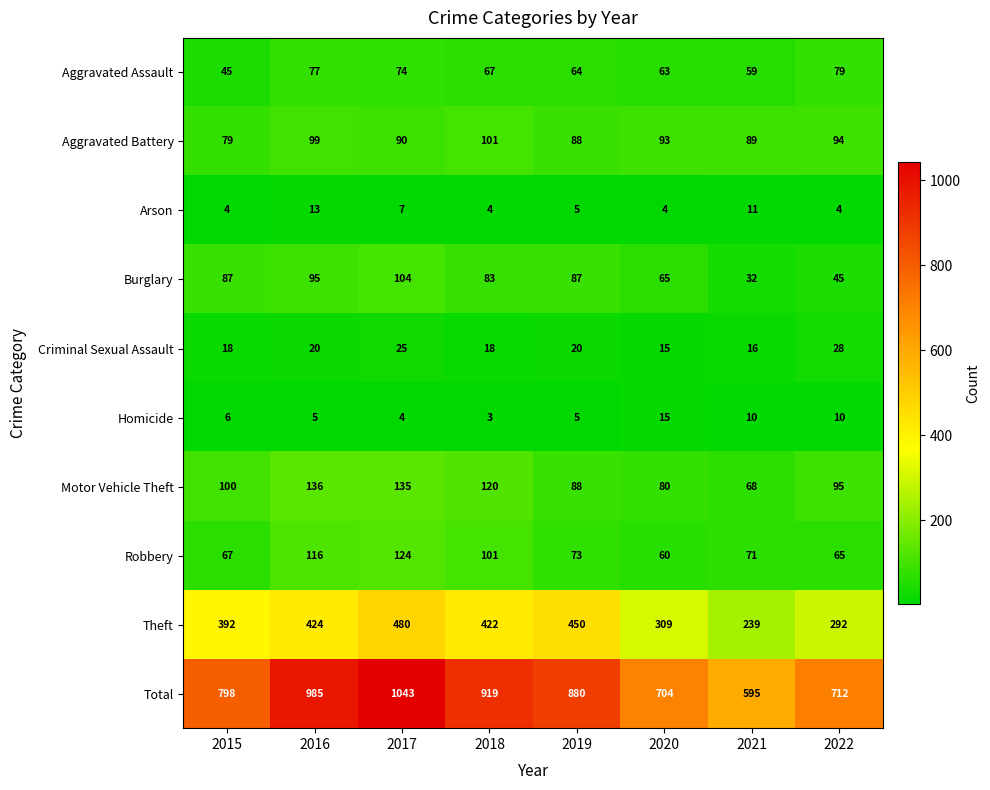

The value of Arson at 2017 is 7. True or false?

True